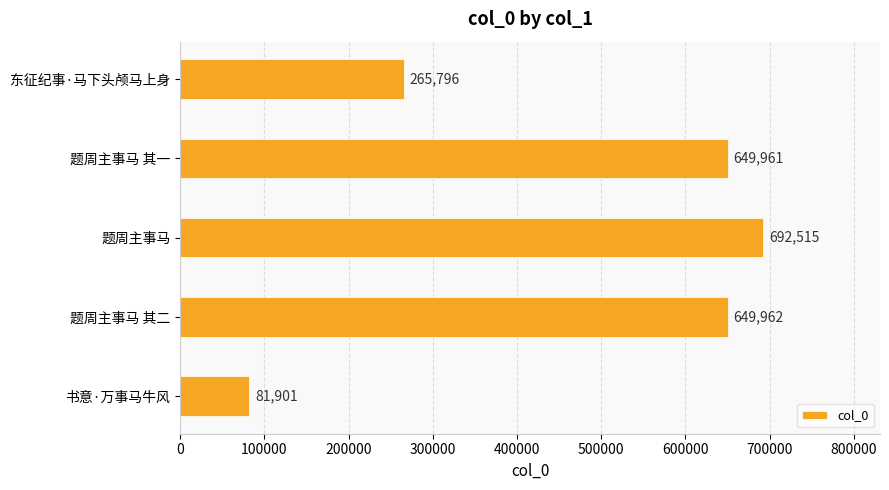

What is the change in value from 题周主事马 其一 to 东征纪事·马下头颅马上身?

-384165